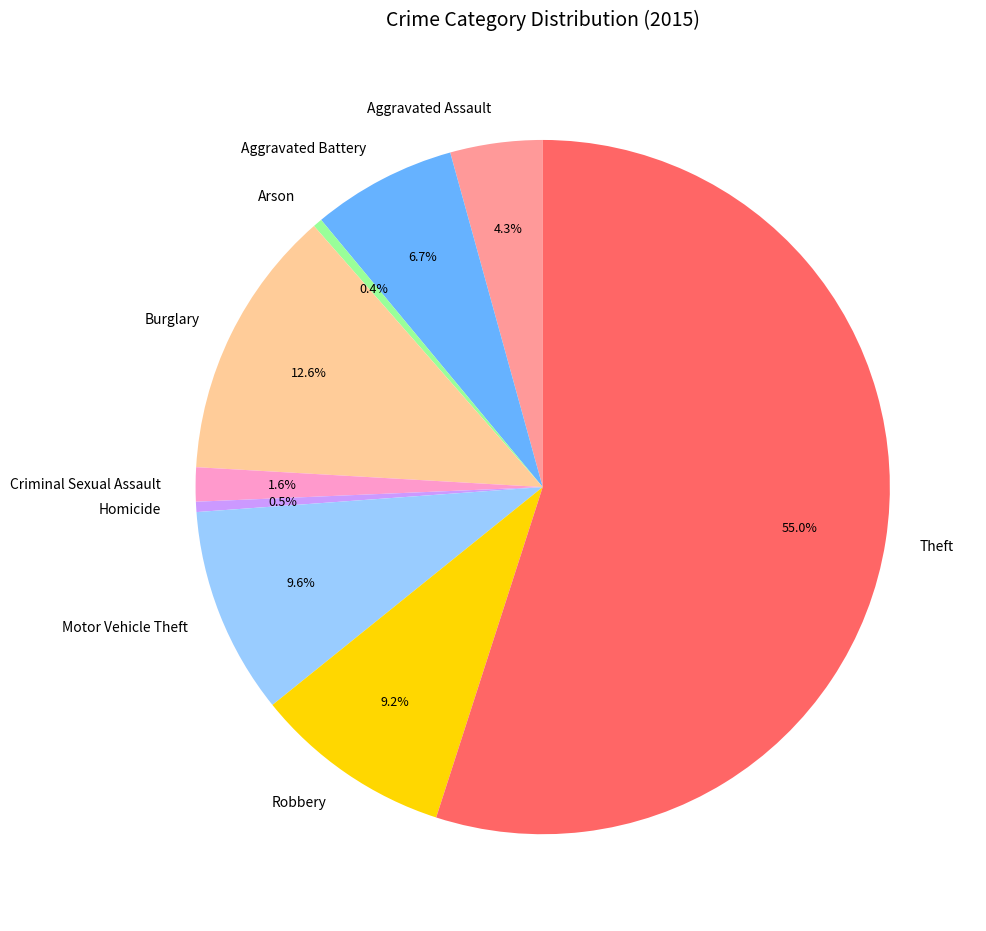

Which category has the biggest portion of the pie?

Theft